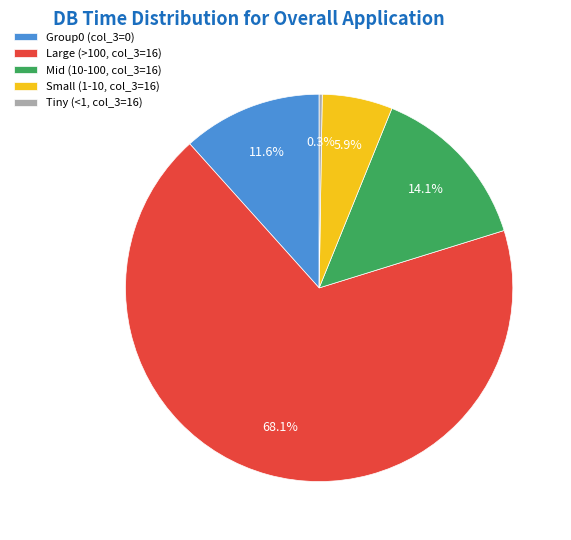

Which slice is the largest?

Large (>100, col_3=16)